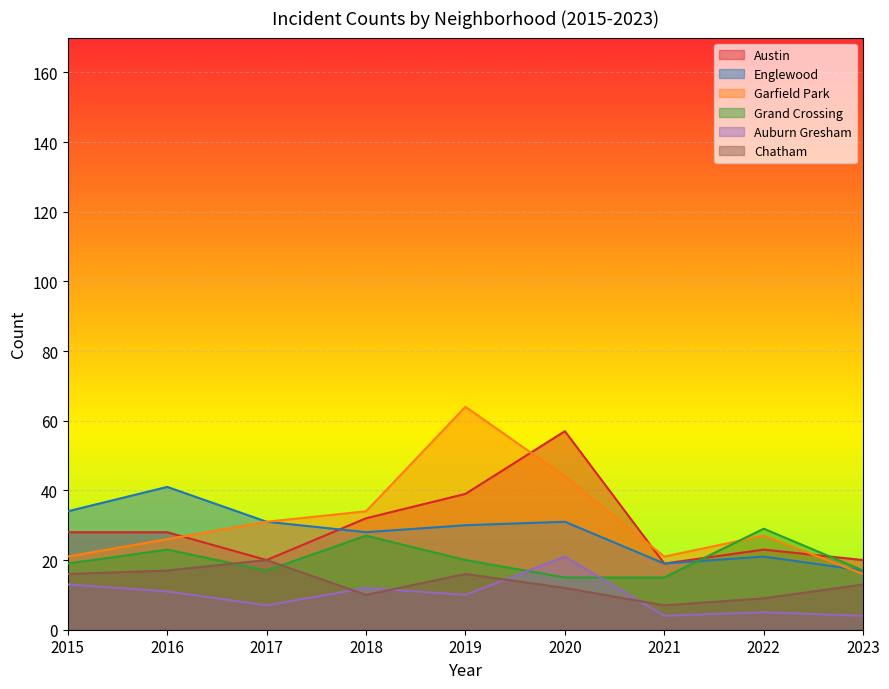

What is the total value across all series at 2016?

146